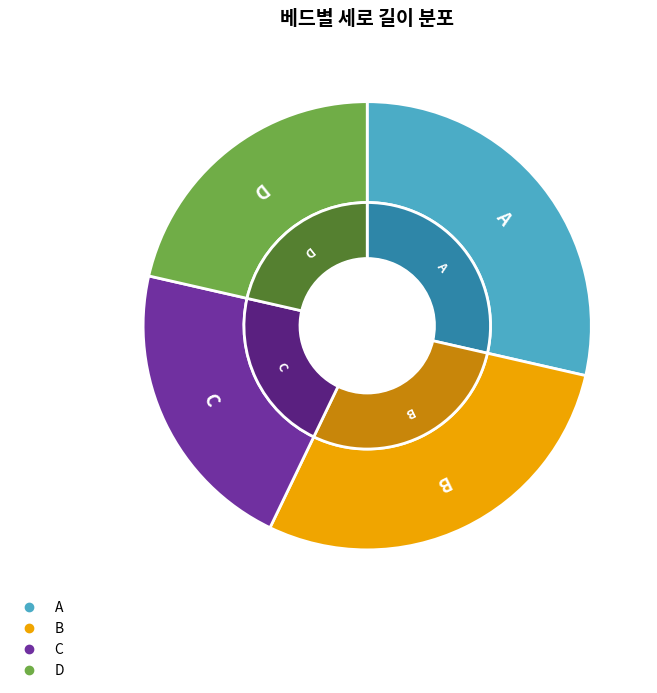

What is the change in value from B to C?

-5